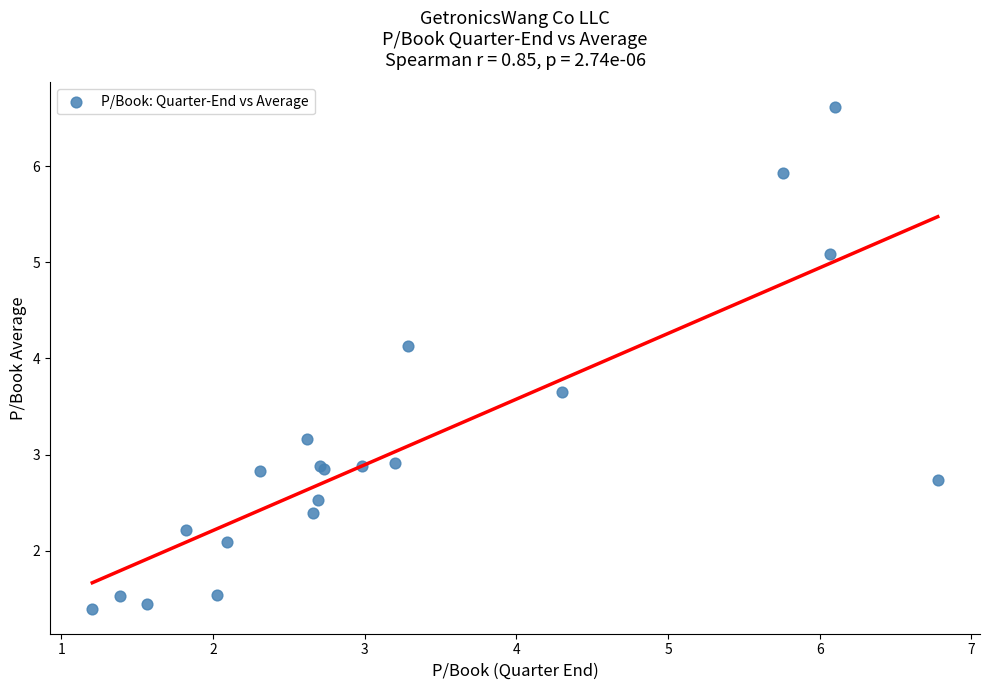

What Y value in the scatter plot is closest to 4?

4.1